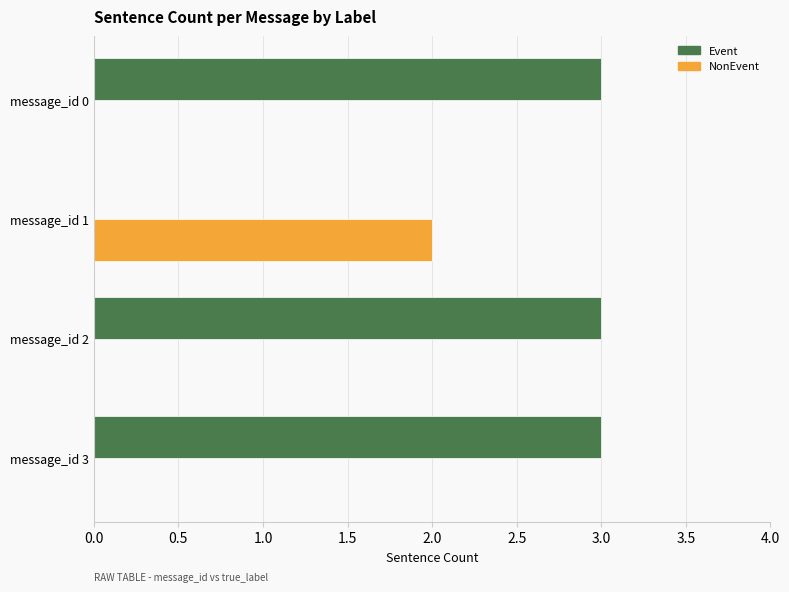

Between message_id 1 and message_id 2, which series saw the biggest shift?

Event